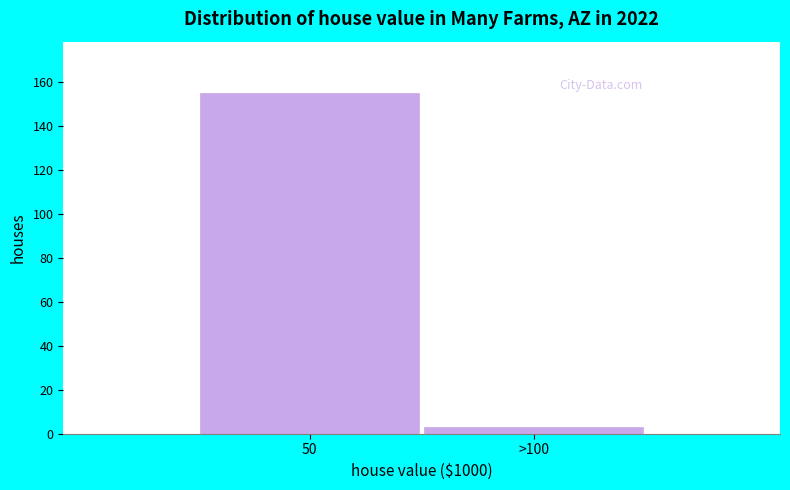

Reading left to right, what are all the values shown in this chart?

155	3